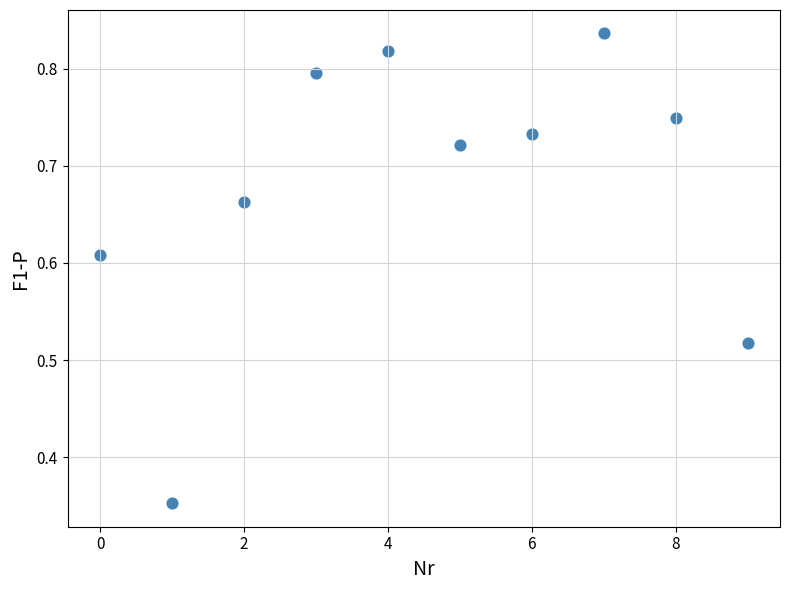

How many points are shown in the scatter plot?

10